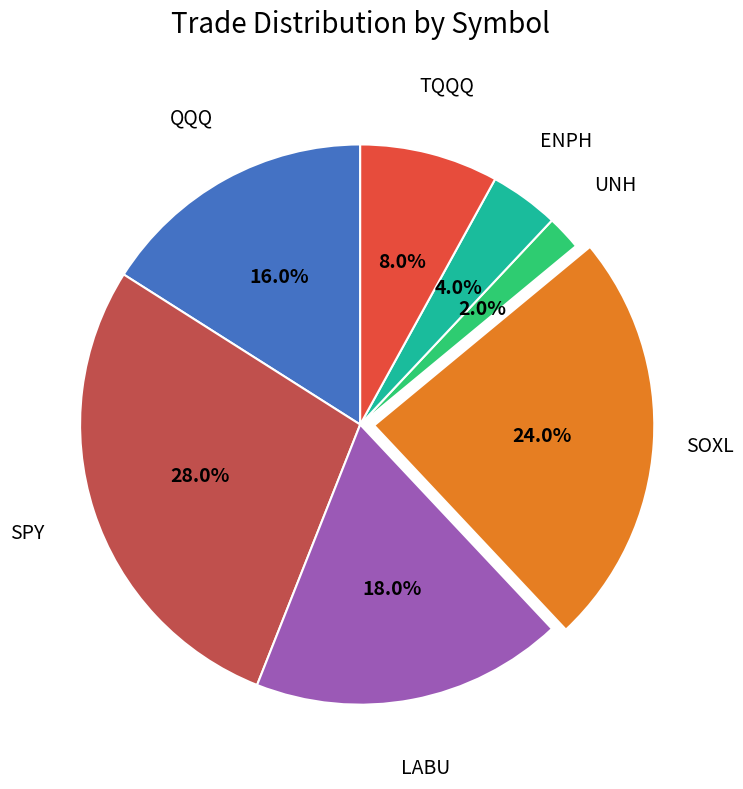

To the nearest percent, what is the combined percentage of ENPH and SPY?

32%